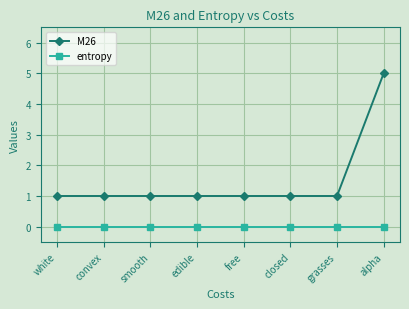

Which series has the largest range (max minus min)?

M26